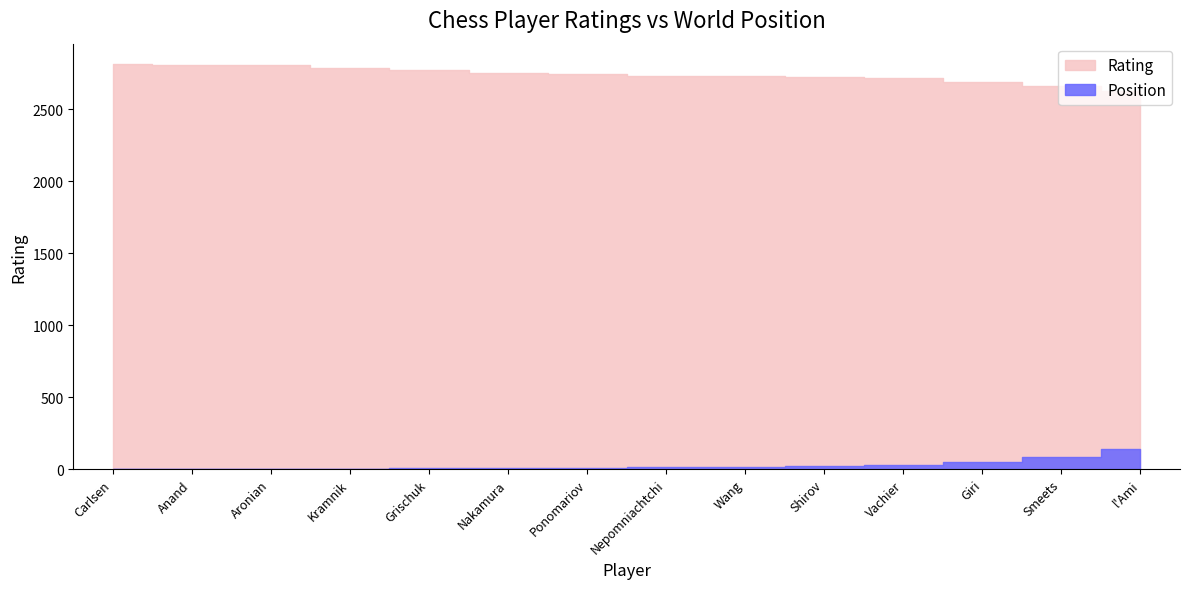

Is it true that Position equals 4 at Kramnik, Vladimir?

True